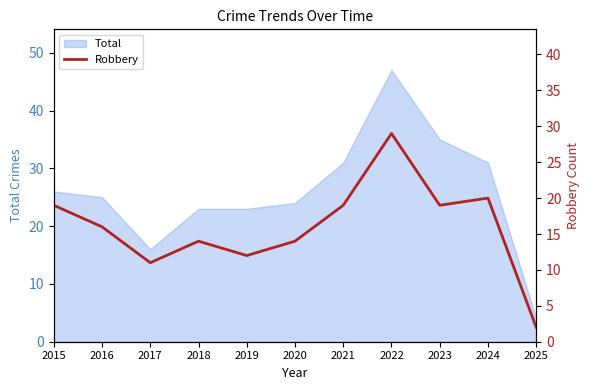

How many points are higher than both their immediate neighbors (excluding endpoints)?

3